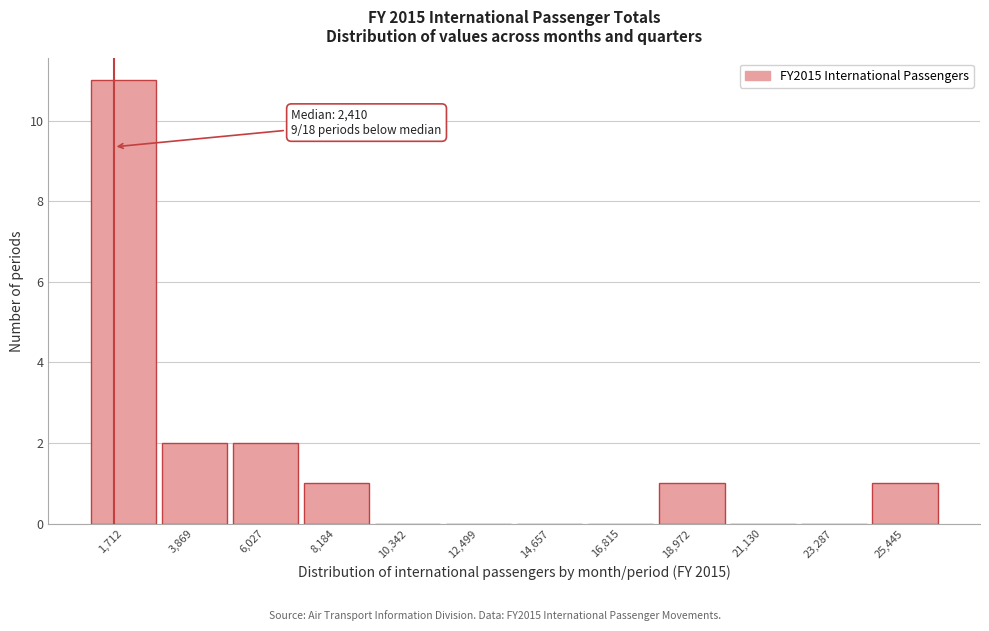

Reading right to left, what are all the values shown in this chart?

25,445=1	23,287=0	21,130=0	18,972=1	16,815=0	14,657=0	12,499=0	10,342=0	8,184=1	6,027=2	3,869=2	1,712=11